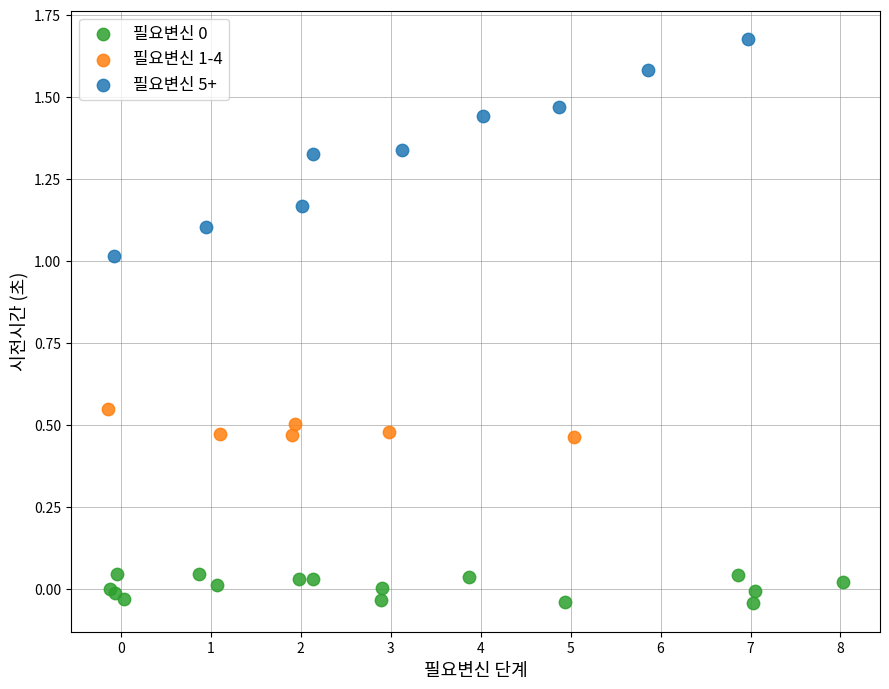

Which series has the largest Y range (max minus min)?

필요변신 5+